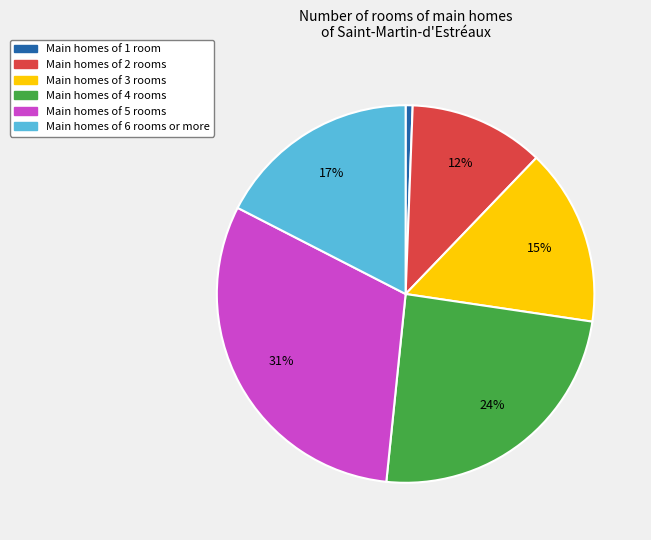

Which slice is the smallest?

Main homes of 1 room